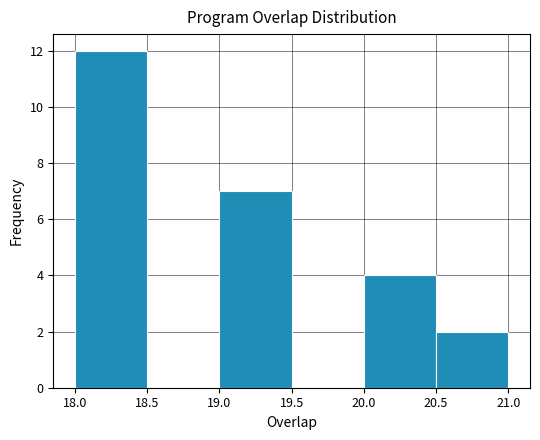

Reading left to right, list every bar in this chart as the range it spans on the x-axis followed by its height. The values are not printed on the chart, so give them approximately, as read against the axis.

18.0 to 18.5: 12
18.5 to 19.0: 0
19.0 to 19.5: 7
19.5 to 20.0: 0
20.0 to 20.5: 4
20.5 to 21.0: 2